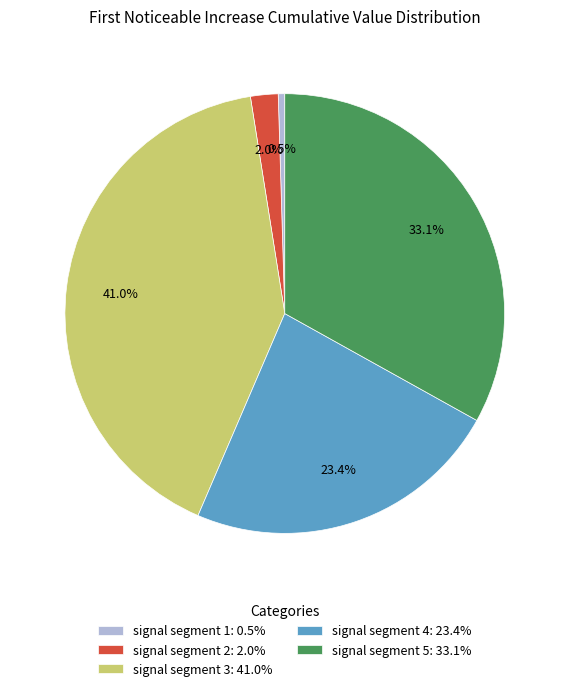

To the nearest percent, what percentage of the pie is signal segment 4?

23%